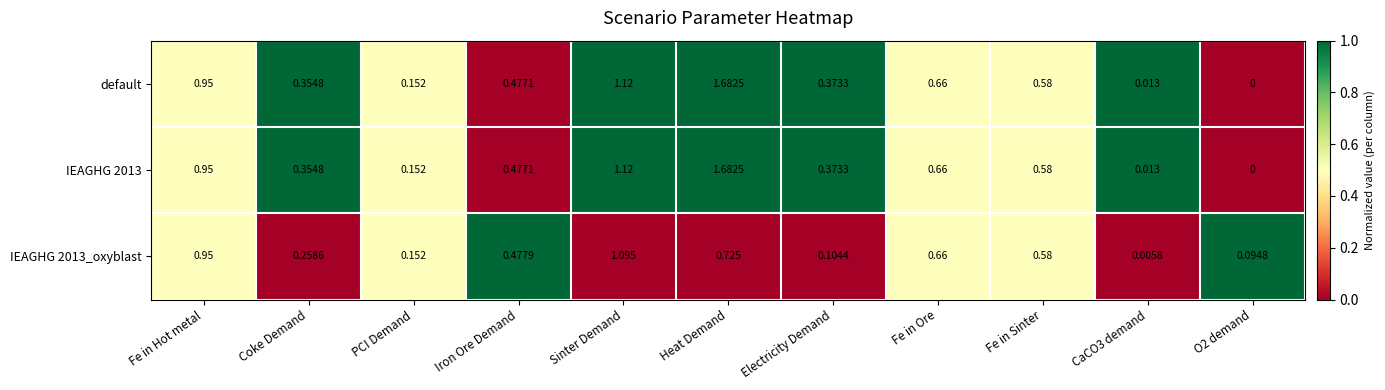

At which category does the chart reach its peak across all series?

Heat Demand